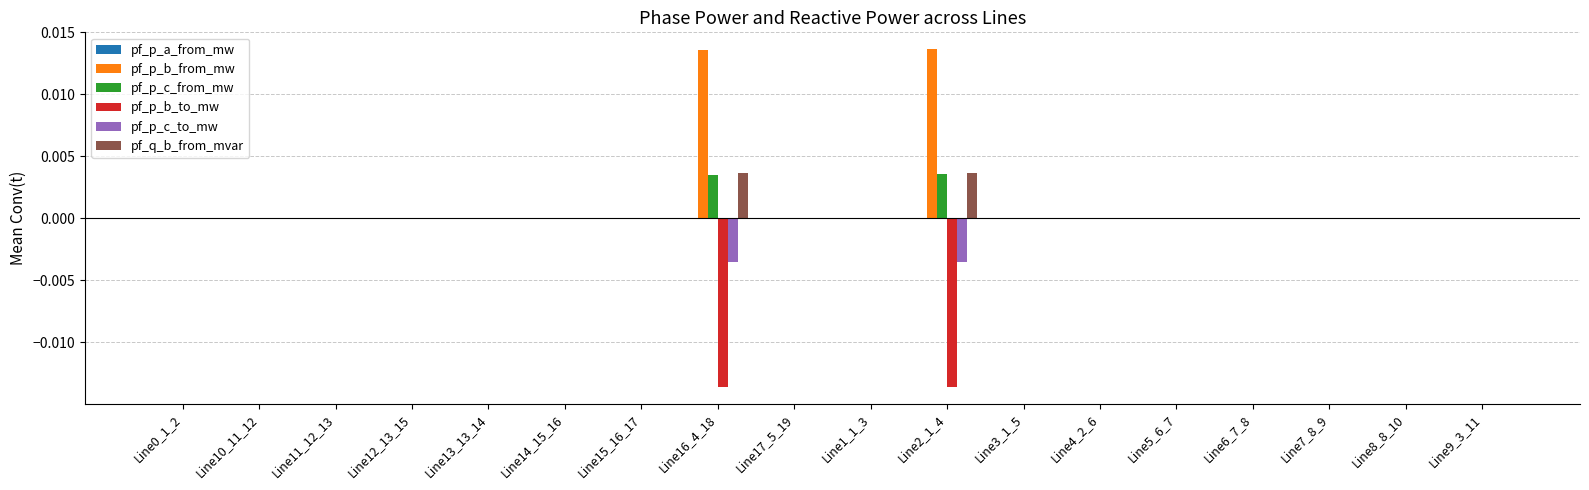

The pf_p_b_to_mw series shows 0.0 at Line15_16_17. True or false?

True